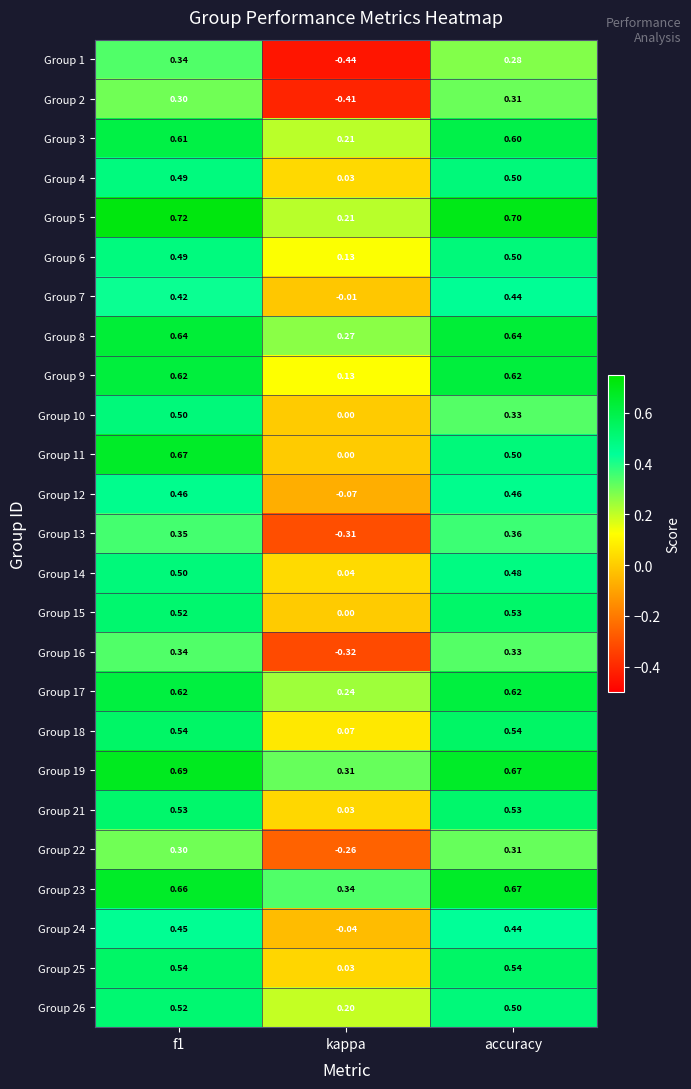

Is the value of Group 19 at accuracy greater than the value of Group 7 at f1?

Yes